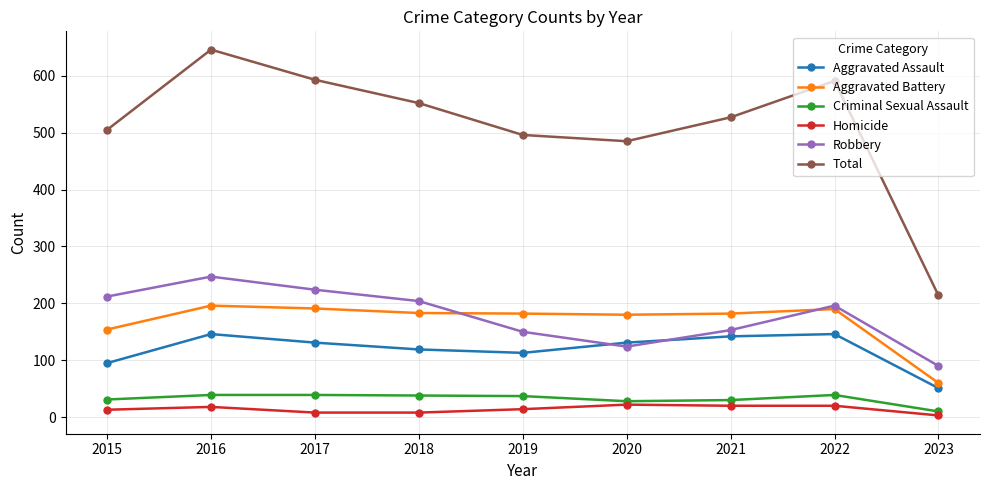

What is the difference between the maximum and minimum values in the Robbery series?

157